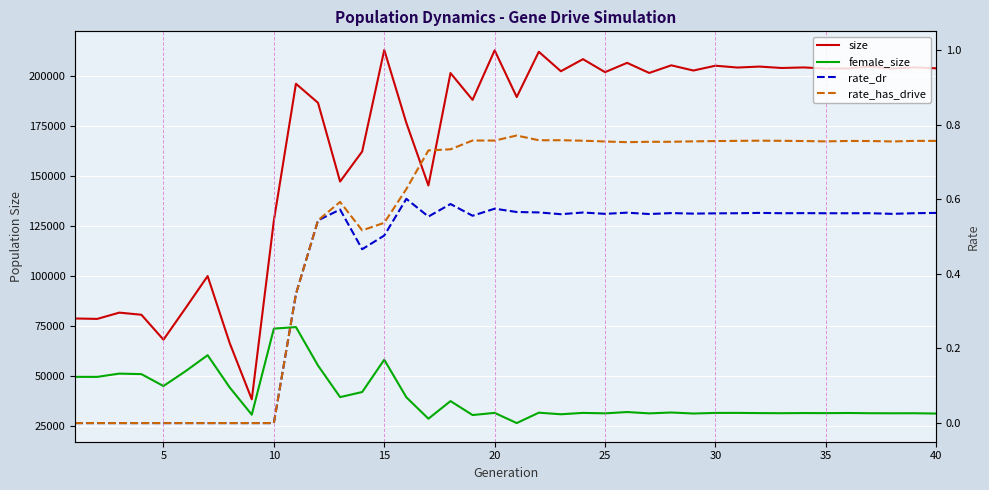

Rank the series at 10 from highest to lowest value.

size, female_size, rate_dr, rate_has_drive